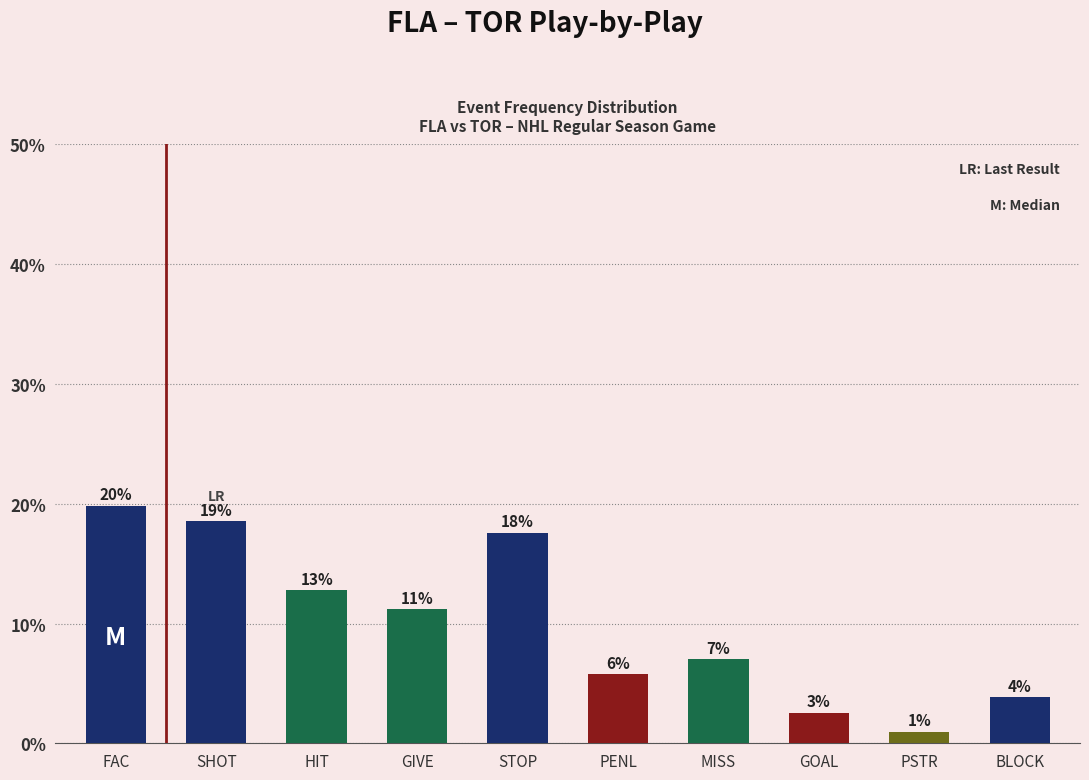

How many bars are there in total?

10